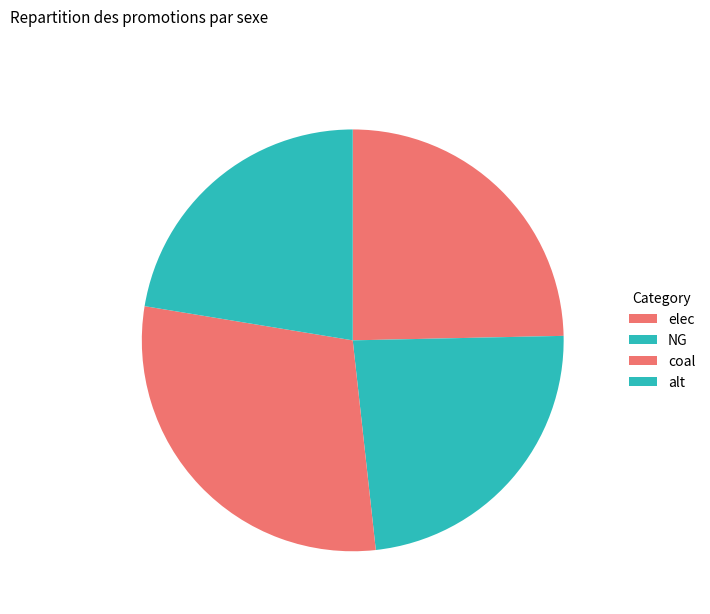

How many slices are in this pie chart?

4